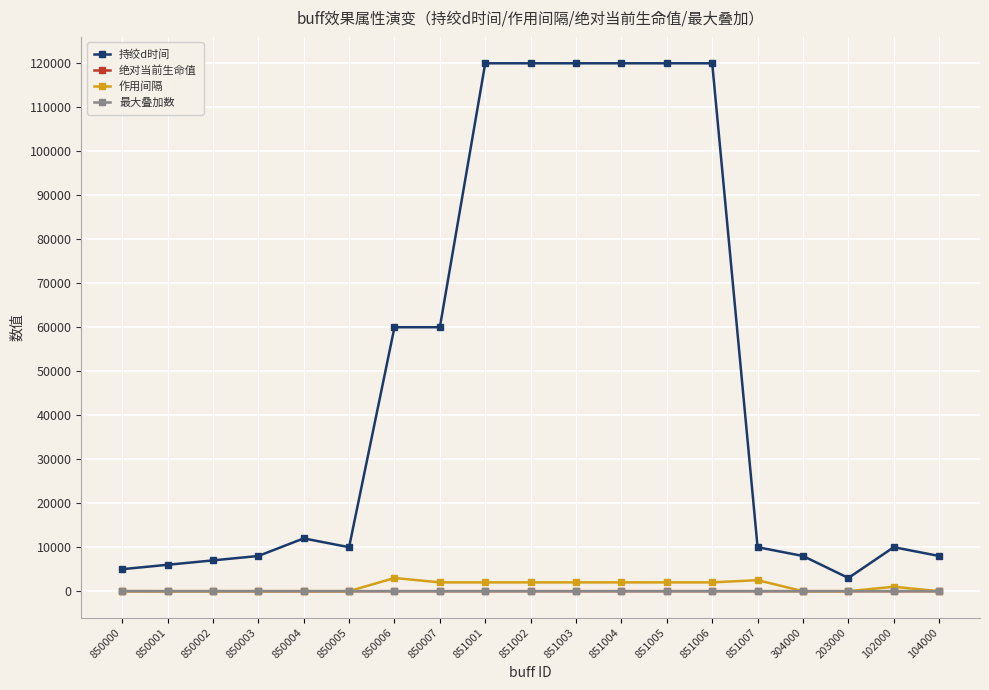

What is the total value across all series at 104000?

8000